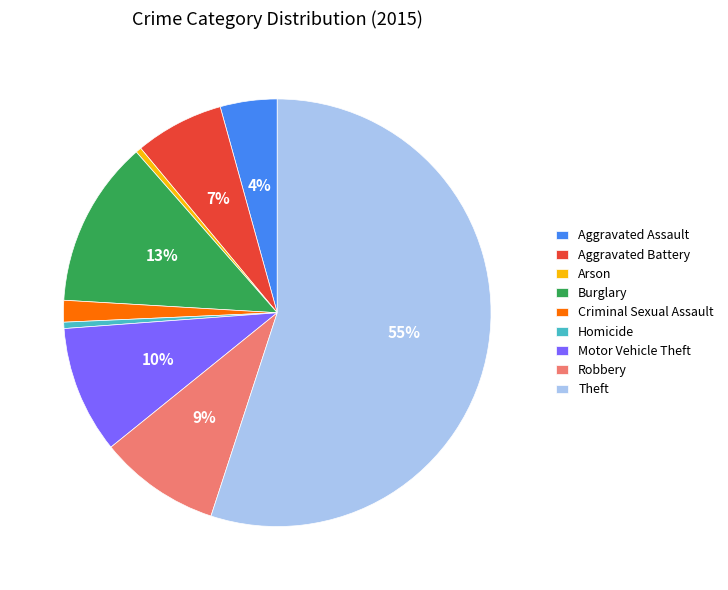

Combined, do Criminal Sexual Assault and Arson account for over 50%?

No